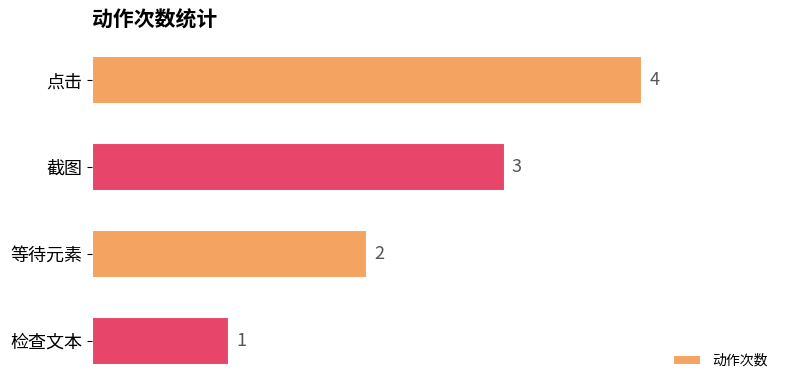

Reading top to bottom, transcribe all the data shown in this chart.

4	3	2	1